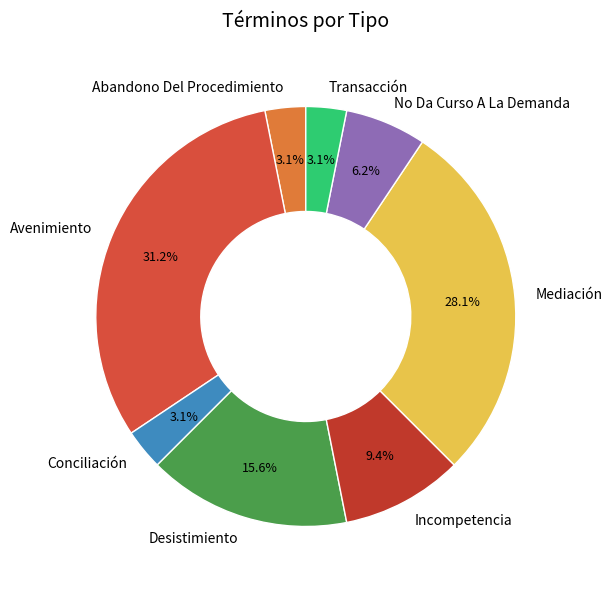

What portion of the pie excludes Desistimiento?

84.4%